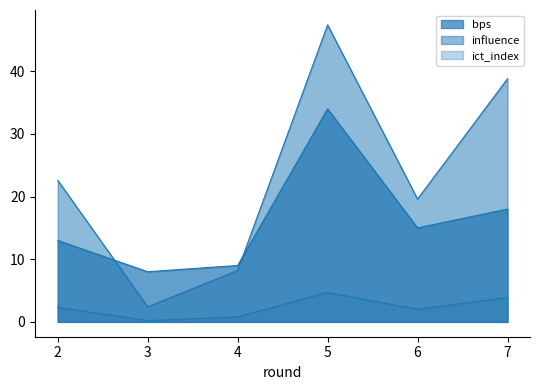

Reading right to left, extract all data points from this chart.

bps: 18.0	15.0	34.0	9.0	8.0	13.0
ict_index: 3.9	2.0	4.7	0.8	0.2	2.3
influence: 38.8	19.6	47.4	8.2	2.4	22.6